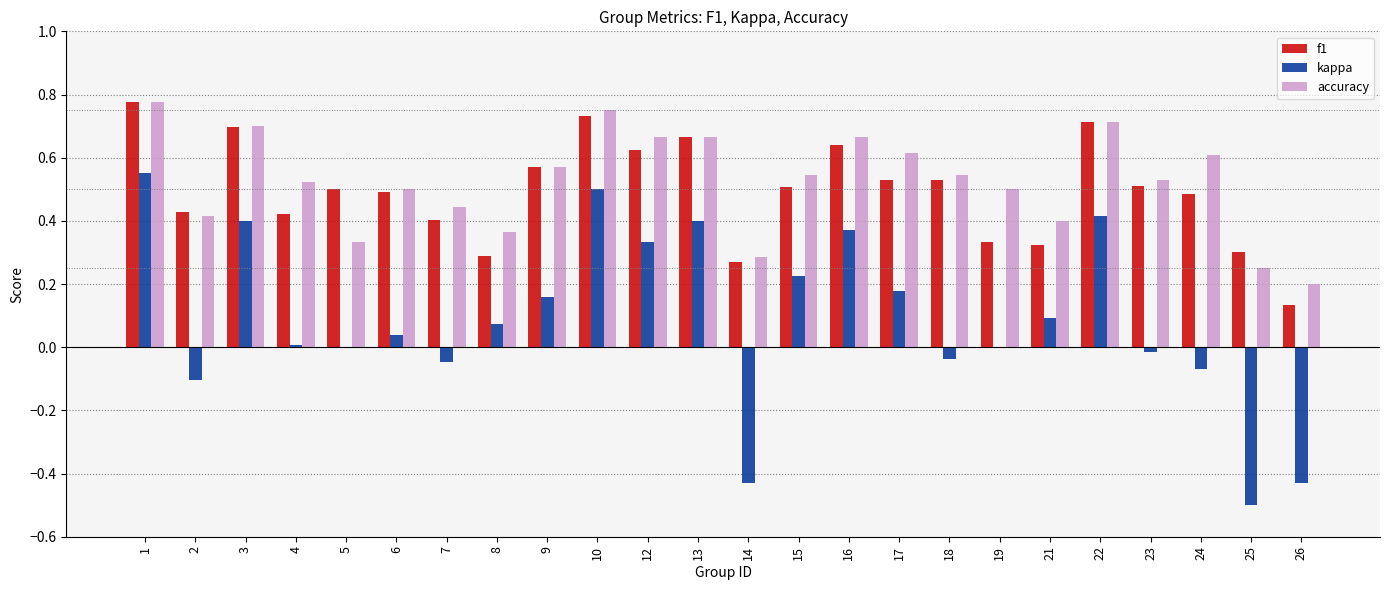

What is the total value across all series at 12?

1.6